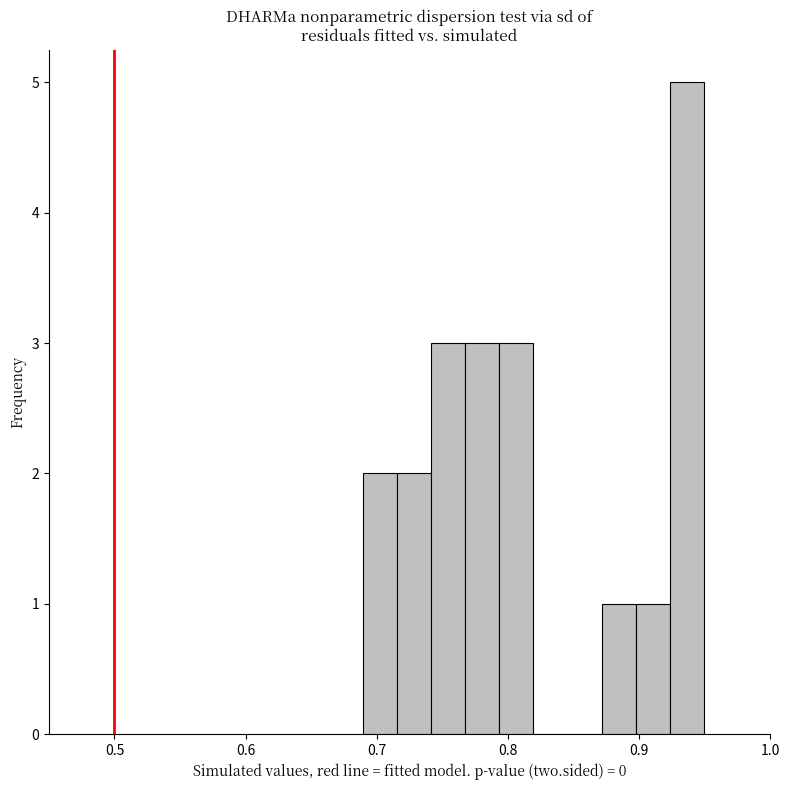

Read against the x-axis, roughly where is the centre of the tallest bar?

0.94